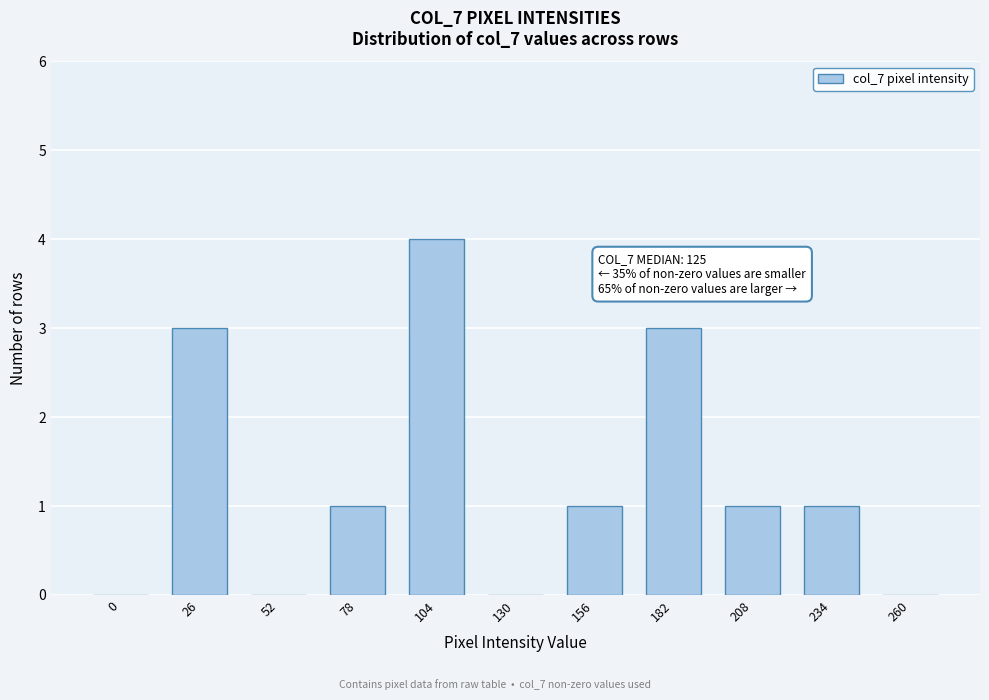

Reading left to right, what are all the values shown in this chart?

0=0	26=3	52=0	78=1	104=4	130=0	156=1	182=3	208=1	234=1	260=0